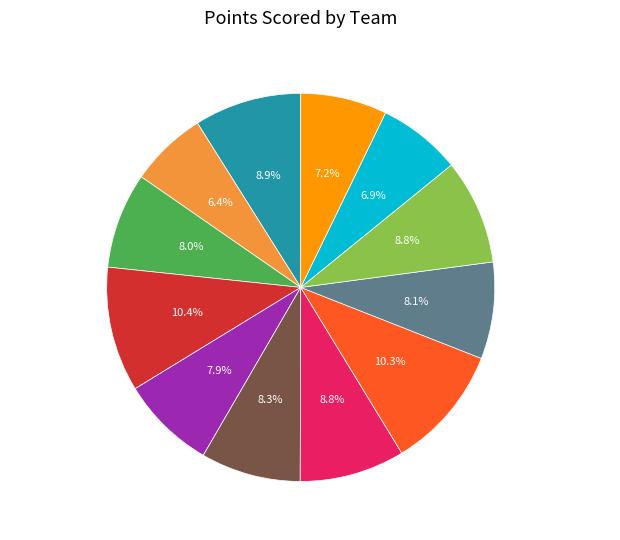

Count the number of slices in the pie.

12